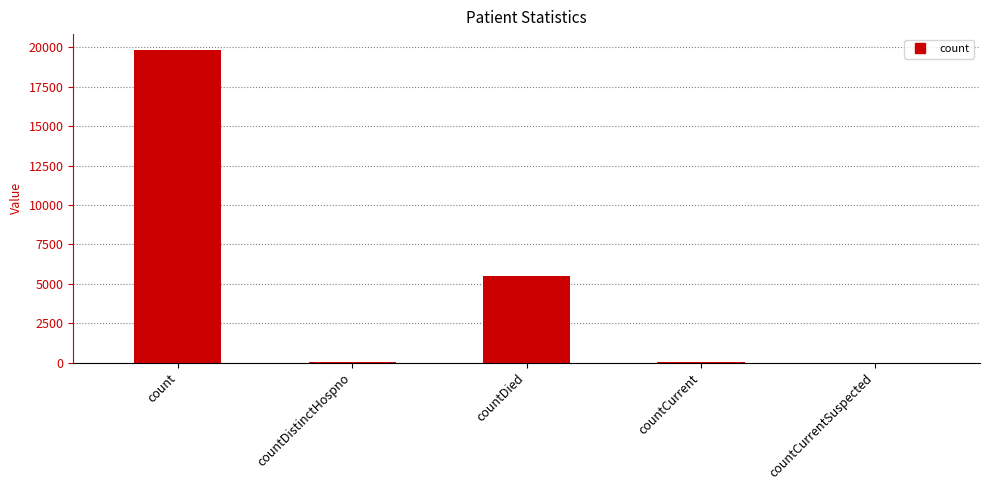

Which has a higher value, countCurrentSuspected or count?

count